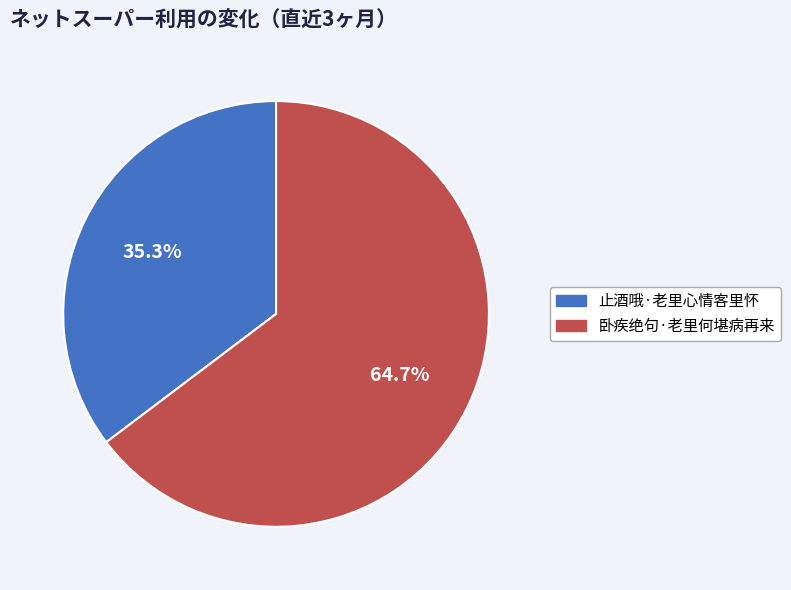

The 止酒哦·老里心情客里怀 slice represents 35% of the pie. True or false?

True